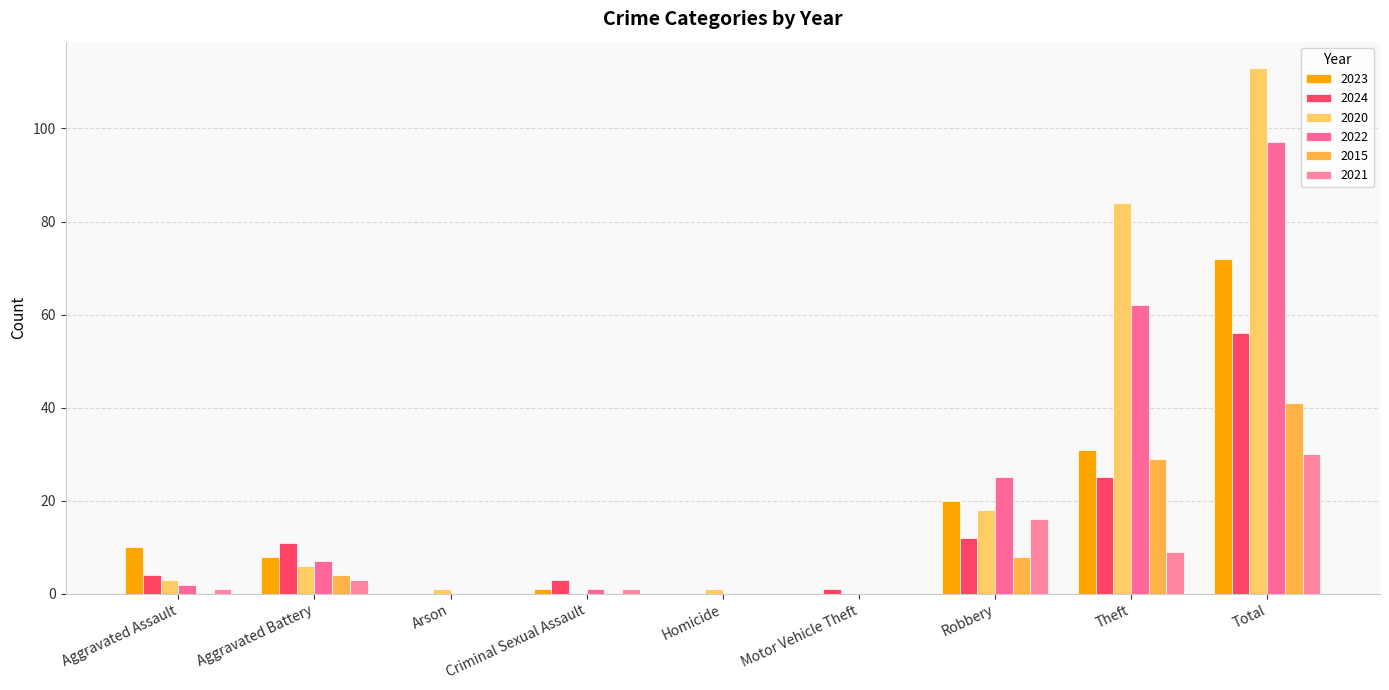

Which series has the largest total across all categories?

2020